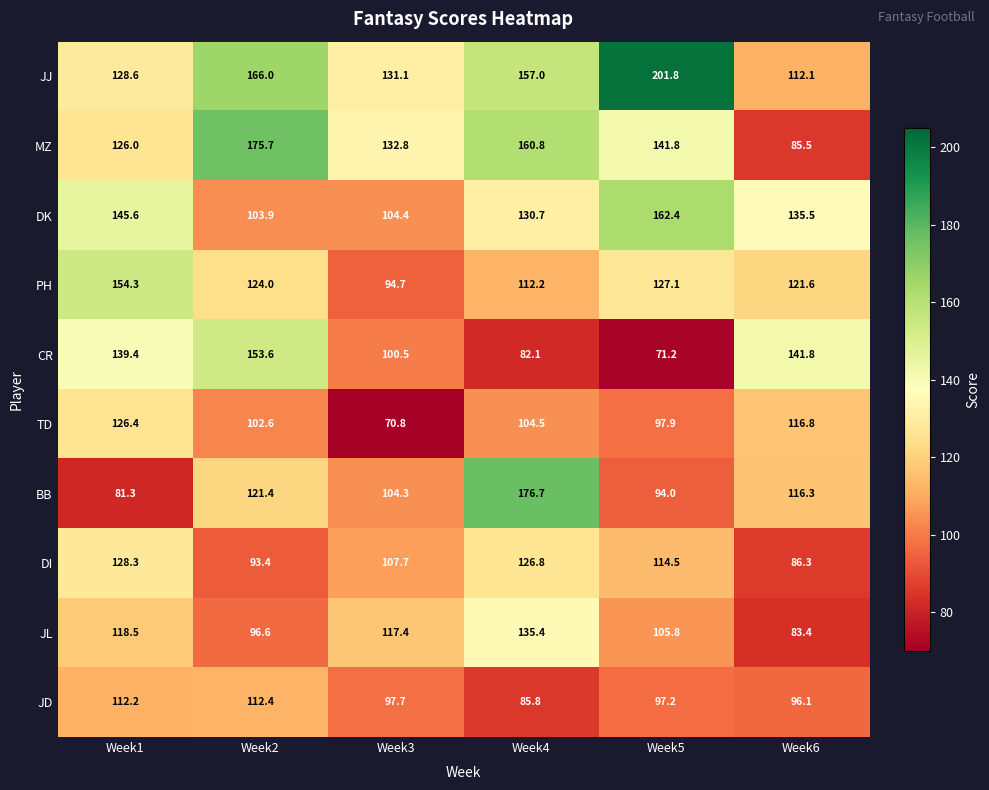

Rank the series by their maximum value, from lowest to highest.

JD, TD, DI, JL, CR, PH, DK, MZ, BB, JJ